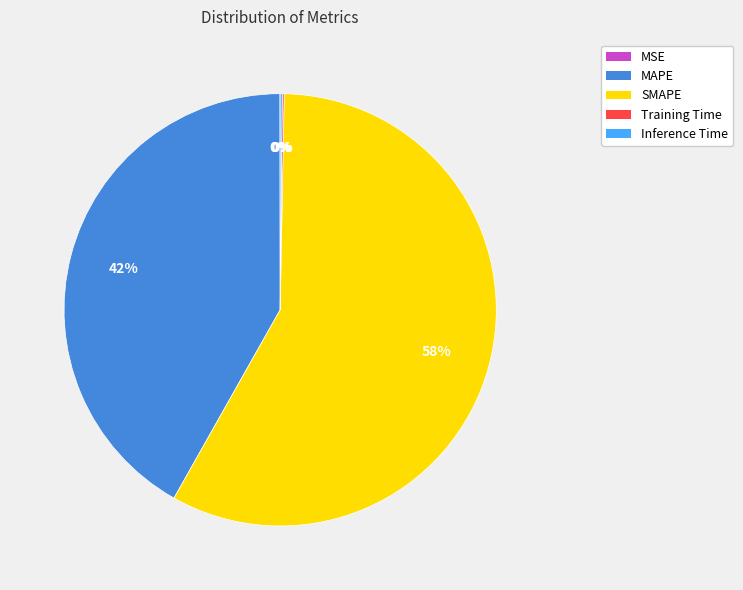

True or false: SMAPE accounts for 58% of the total.

True